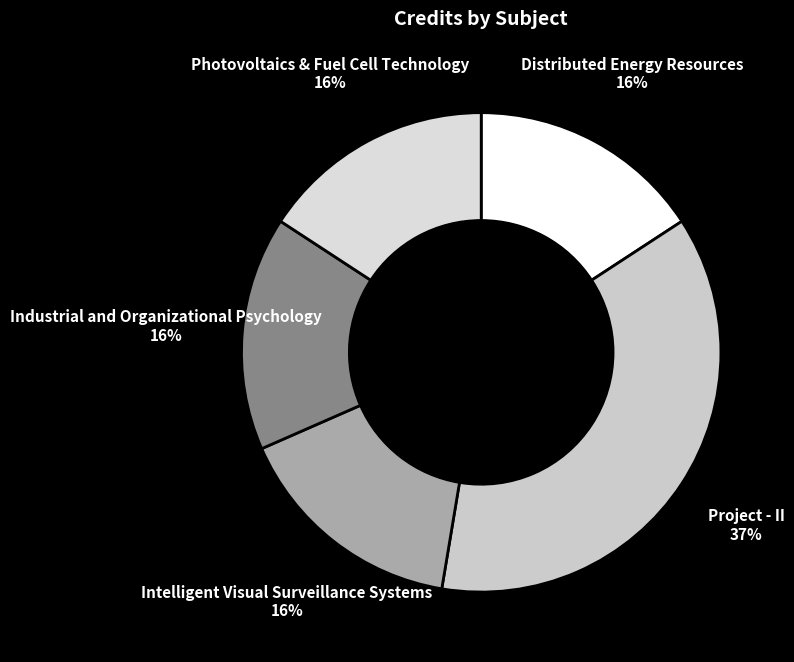

To the nearest percent, what percentage of the pie is Photovoltaics & Fuel Cell Technology?

16%